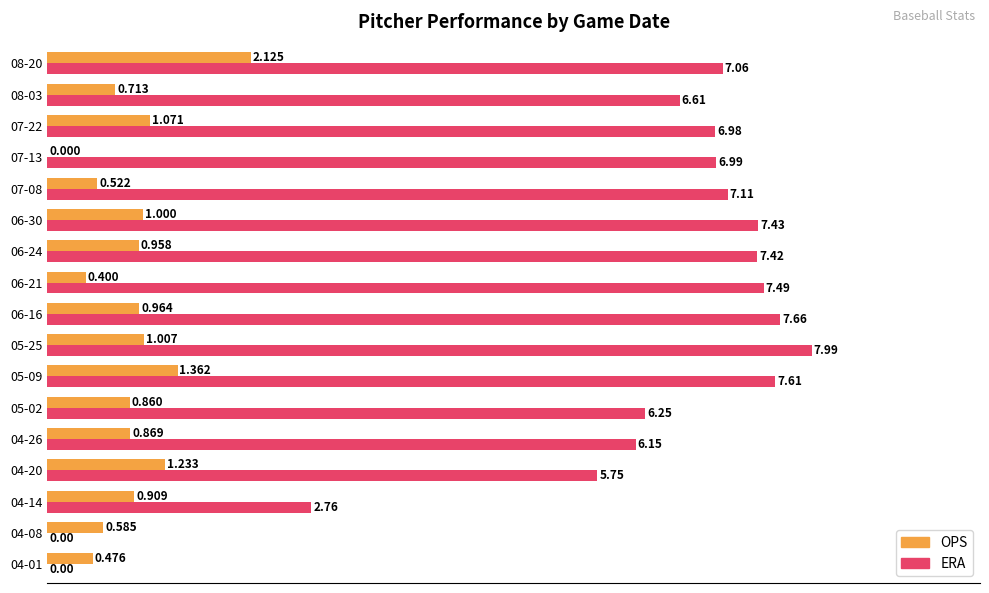

Which series has the largest total across all categories?

ERA